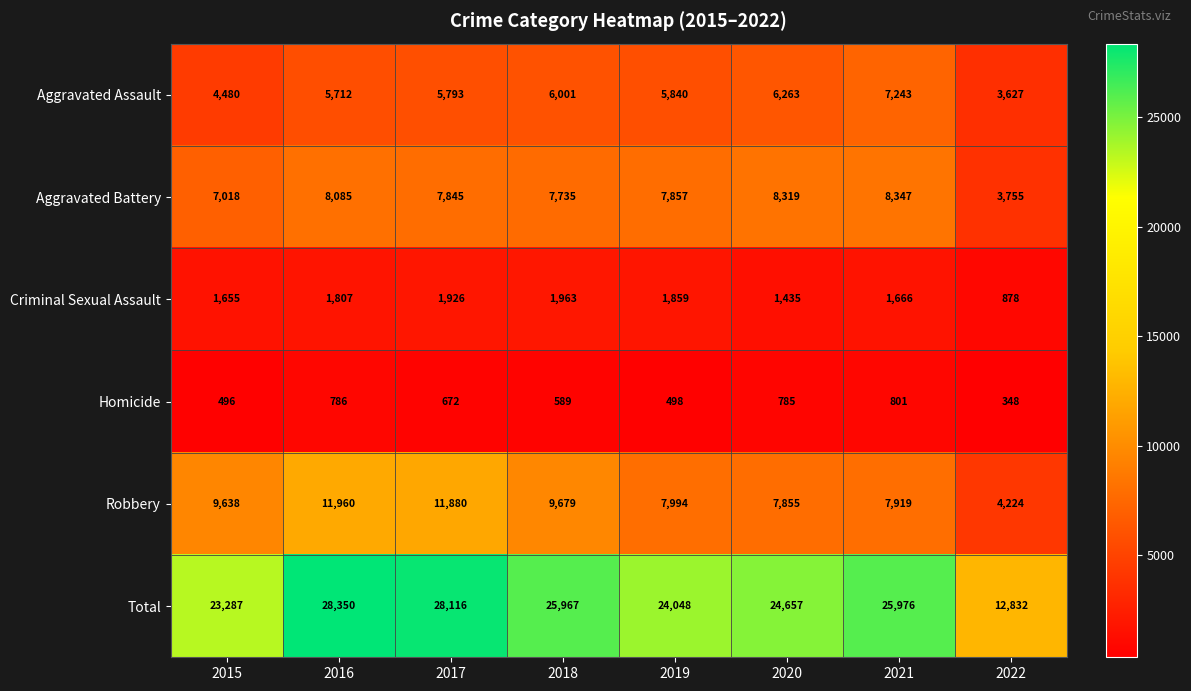

Which label corresponds to the largest value in the chart?

2016